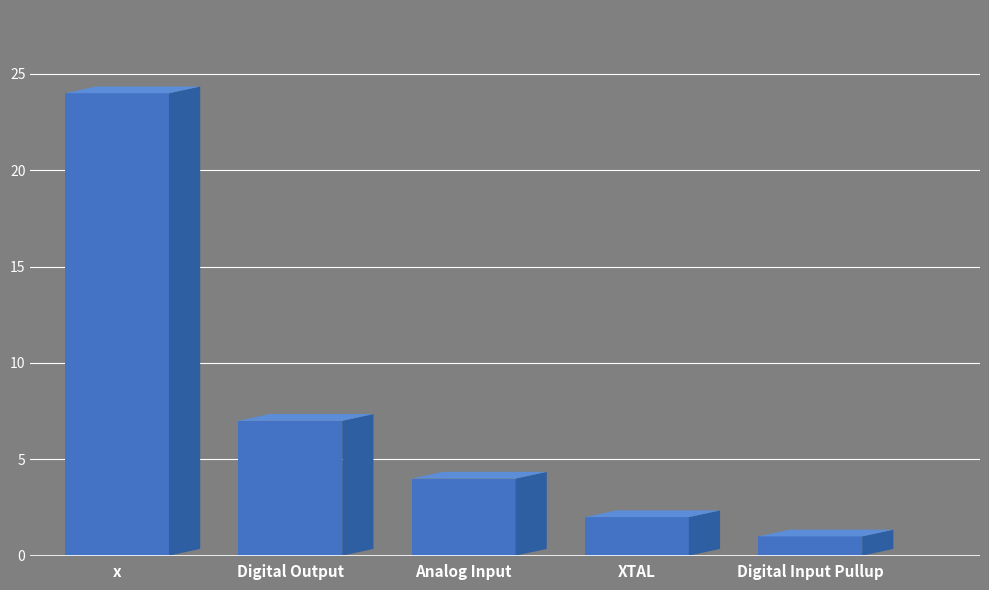

What is the difference between the maximum and minimum values?

23